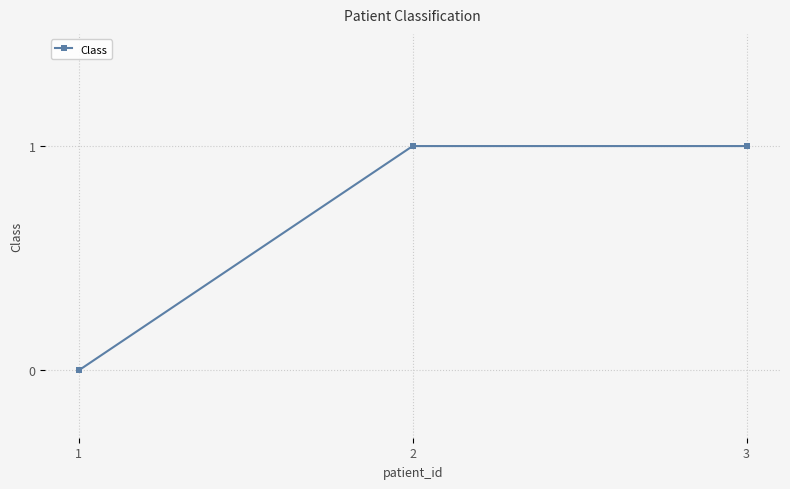

How many lines are shown in the chart?

1